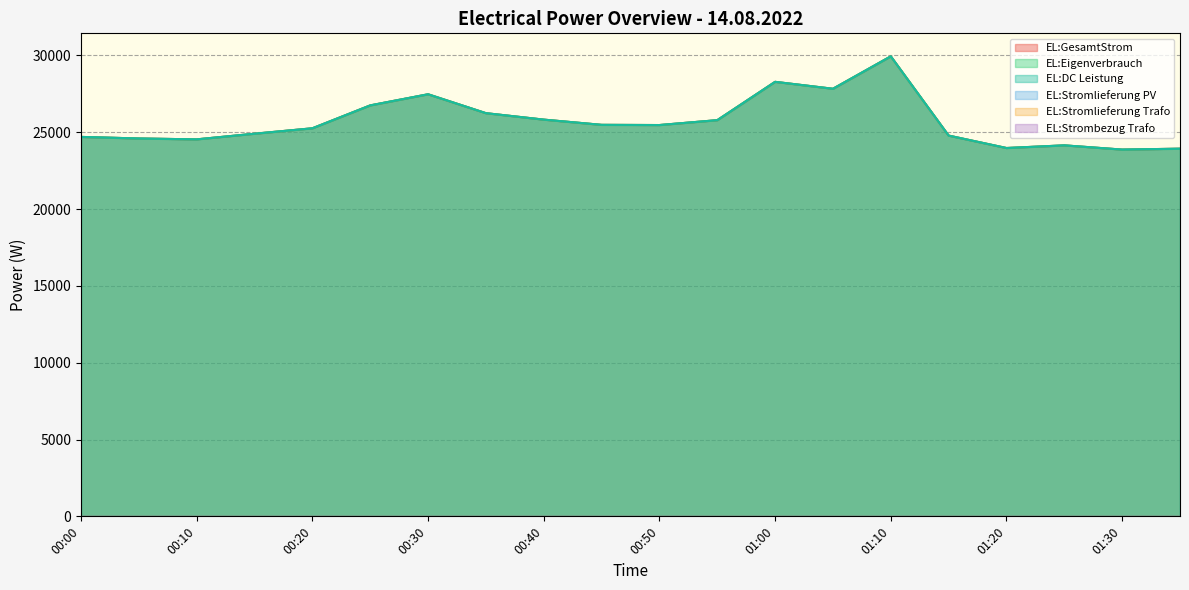

What is the total value across all series at 01:00?

84831